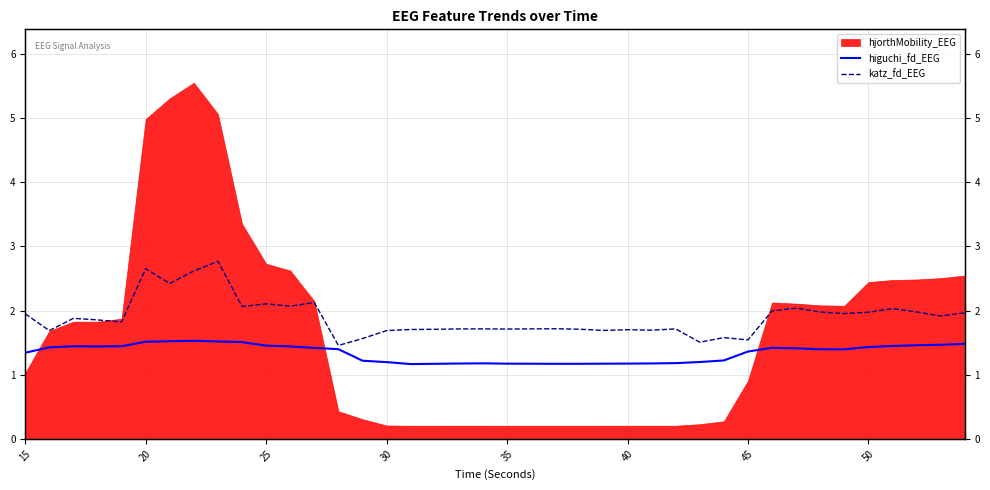

Is the value of katz_fd_EEG at 33 greater than the value of higuchi_fd_EEG at 20?

Yes